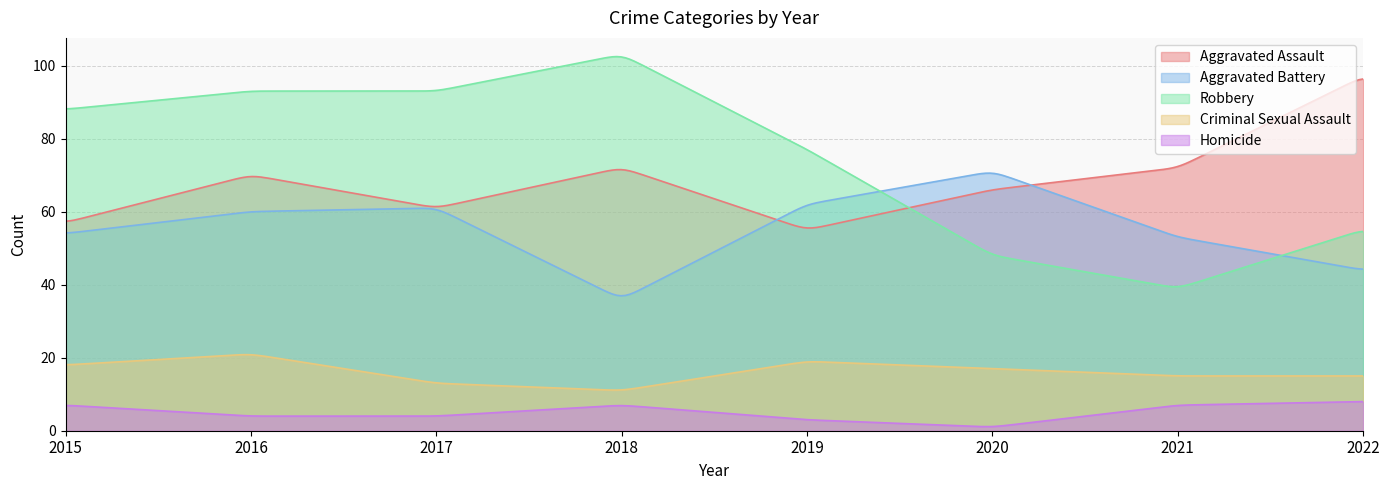

How many intersections are there between Aggravated Battery and Robbery?

2